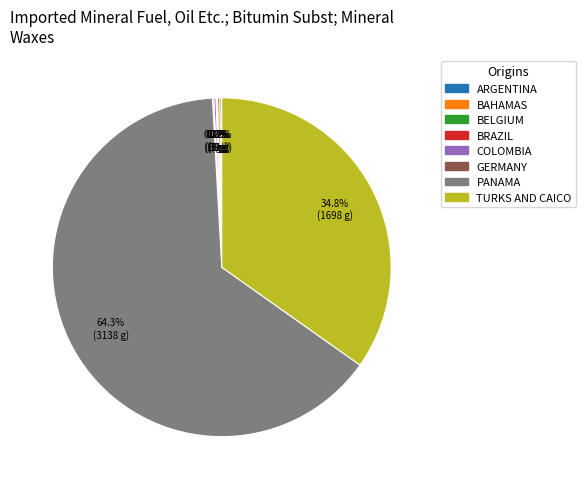

Does any single category account for the majority?

Yes